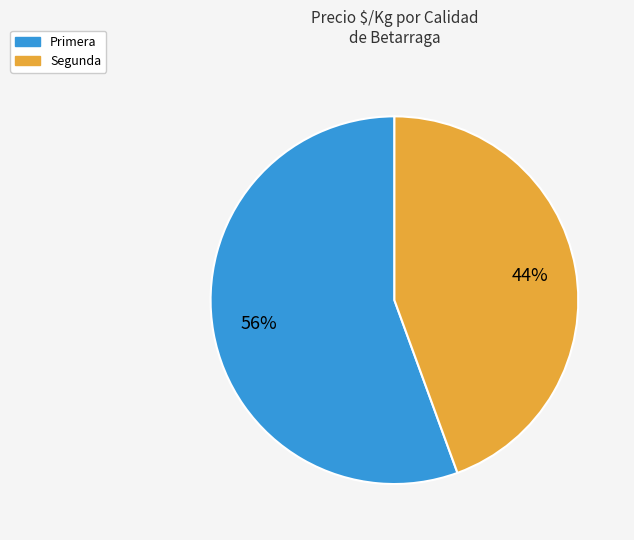

Which category has the smallest portion of the pie?

Segunda